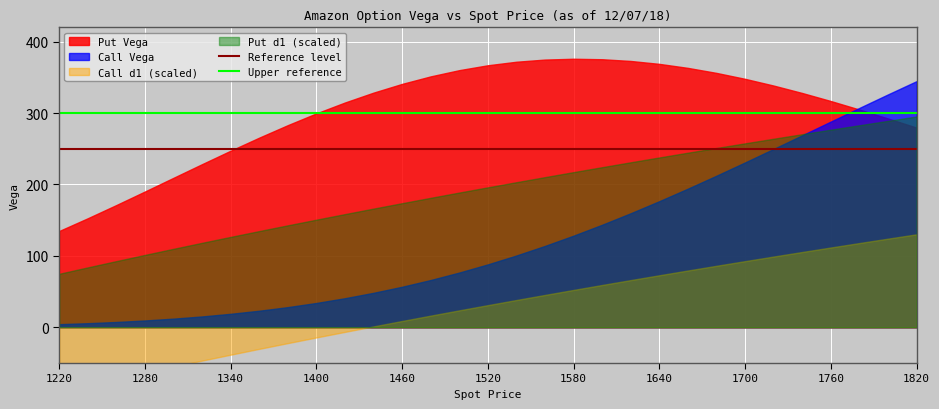

At which label does Upper reference reach its peak?

1220